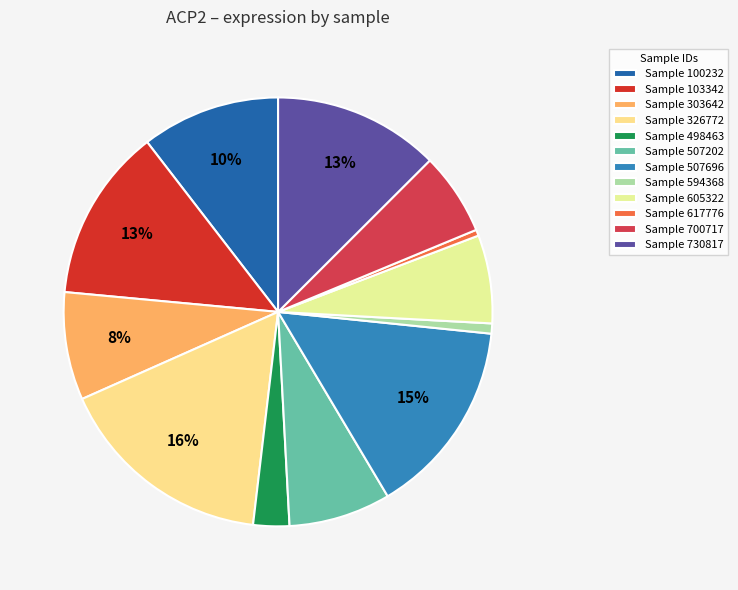

What is the smallest slice in the pie chart?

617776